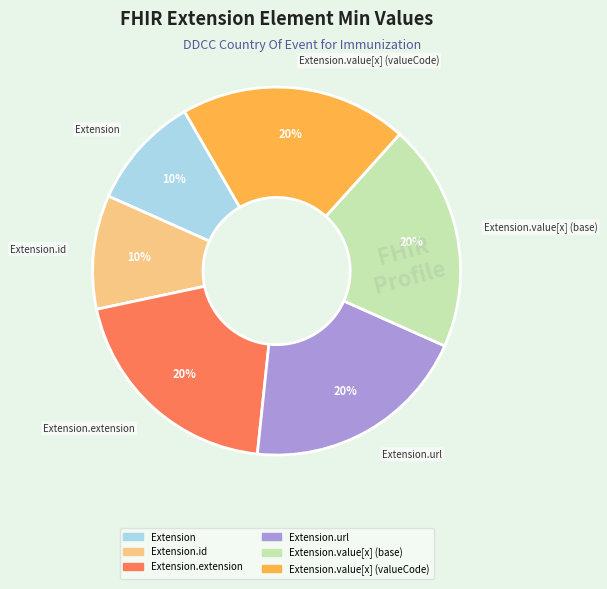

Is there a majority slice in this chart?

No